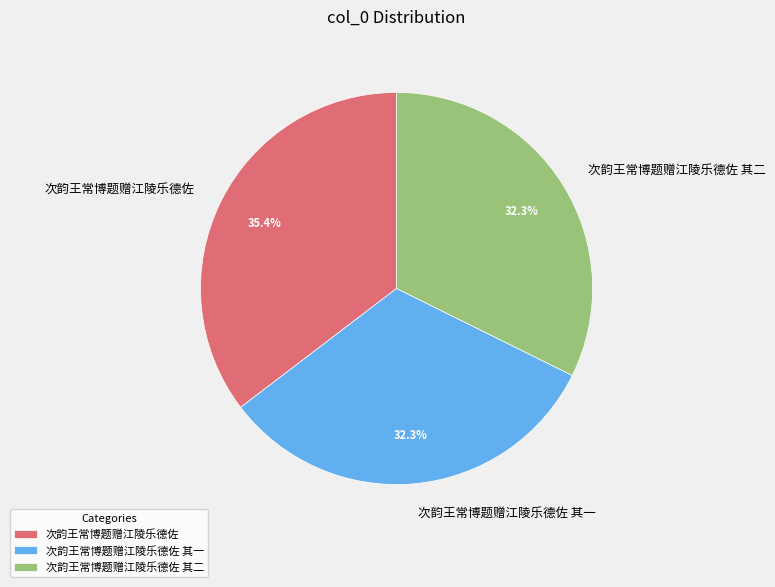

What percentage is the 次韵王常博题赠江陵乐德佐 其二 slice, to the nearest percent?

32%